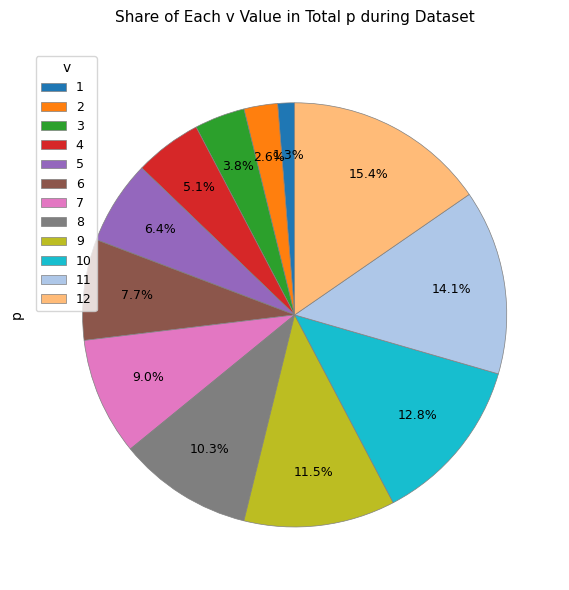

Do 6 and 1 together represent more than half of the pie?

No